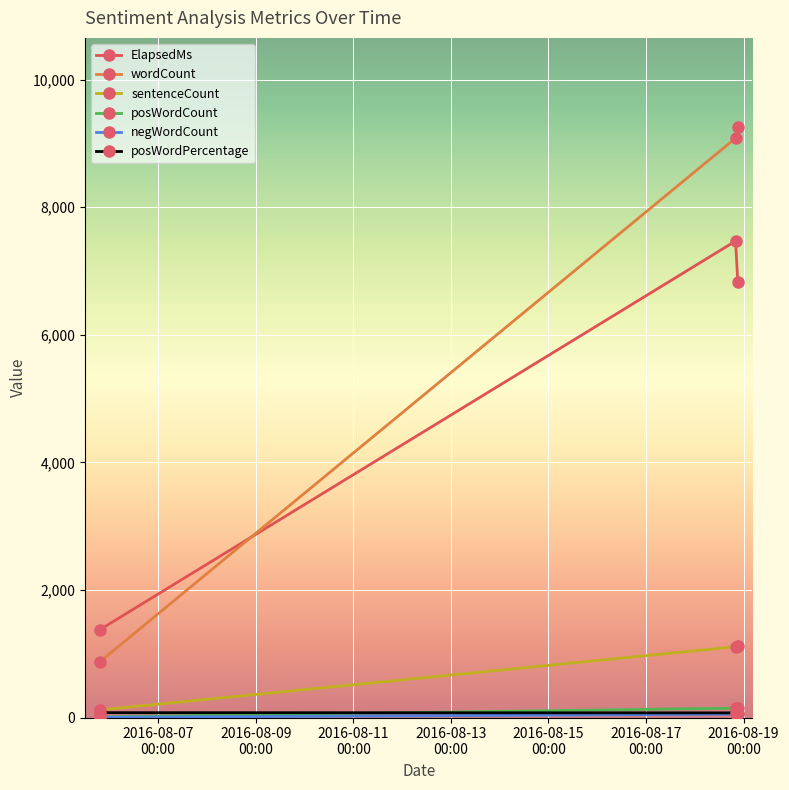

Which series has the largest total across all categories?

wordCount